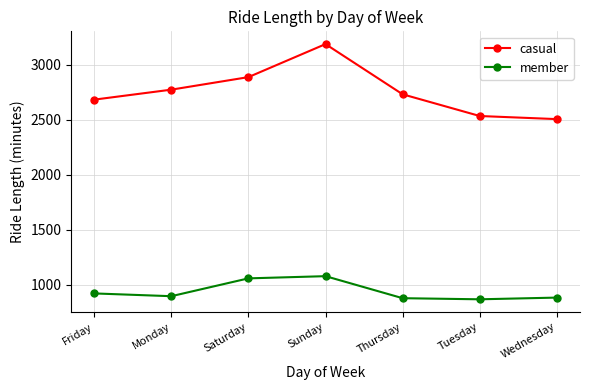

Count the number of categories in the chart.

7